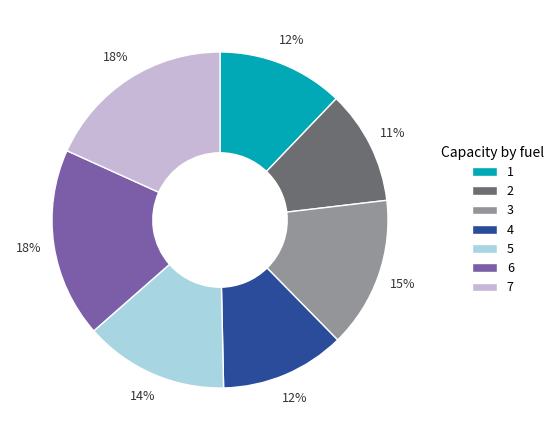

What is the smallest slice in the pie chart?

2